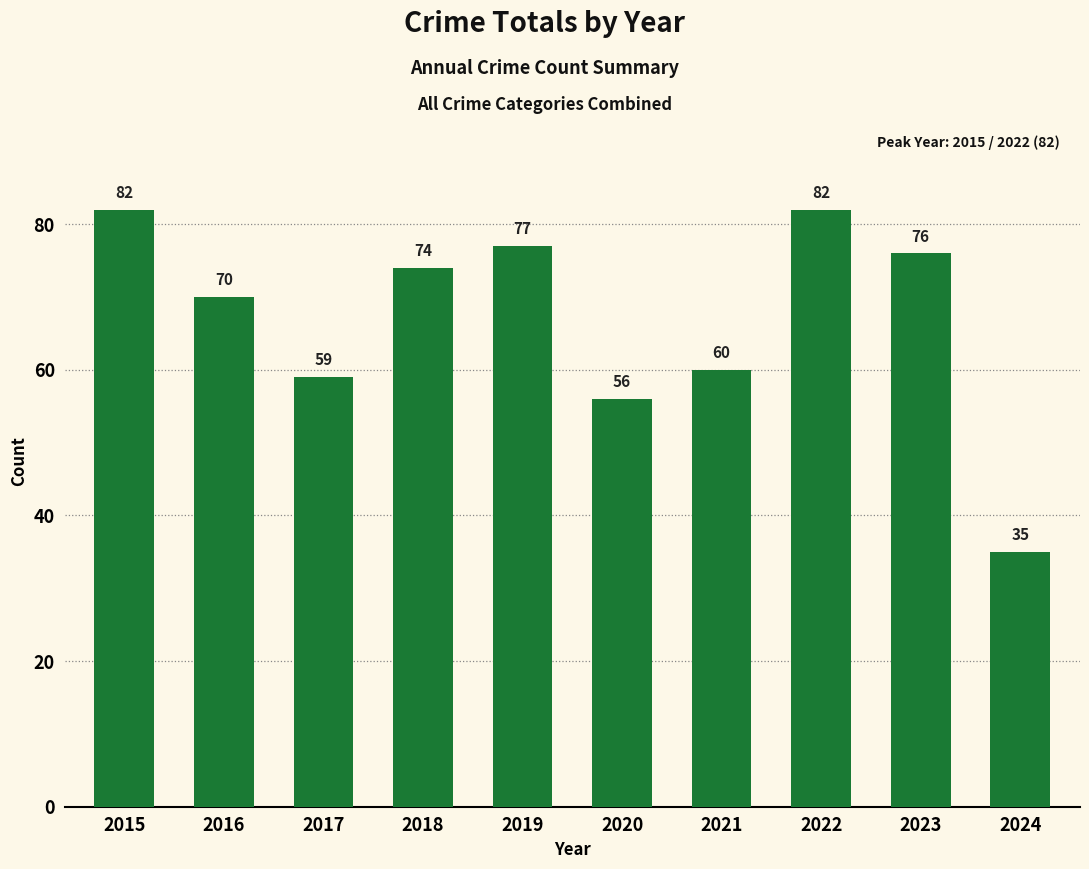

How many data points are less than 74?

5